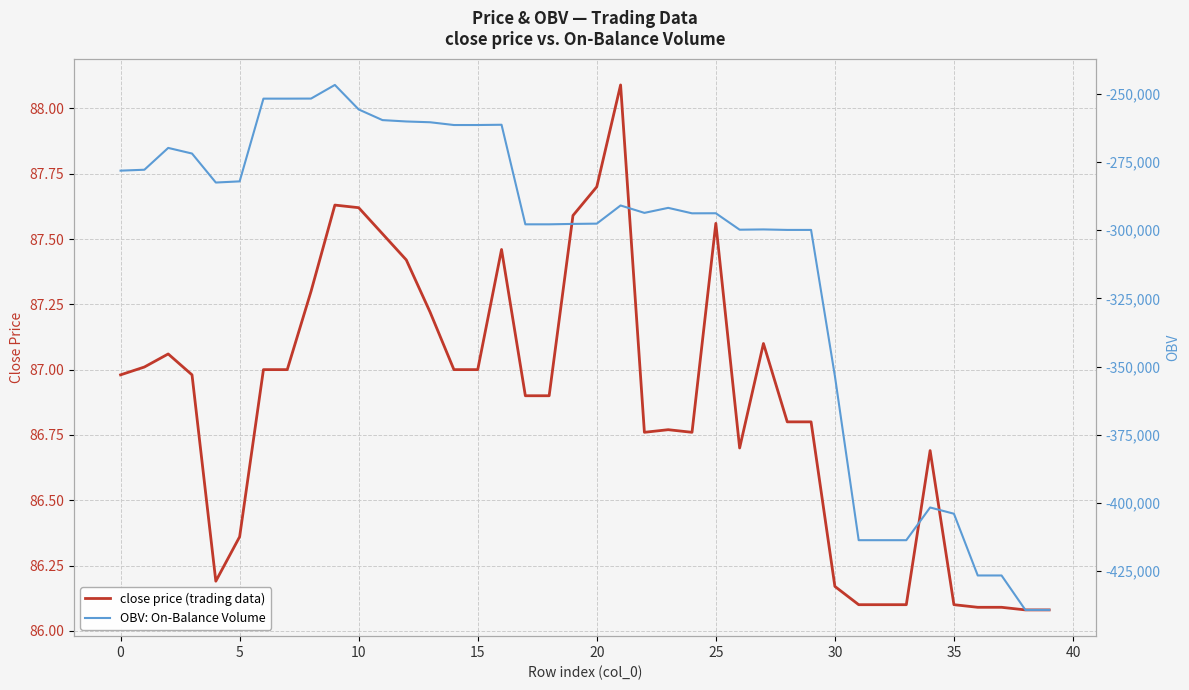

What is the maximum value for close price (trading data)?

88.1